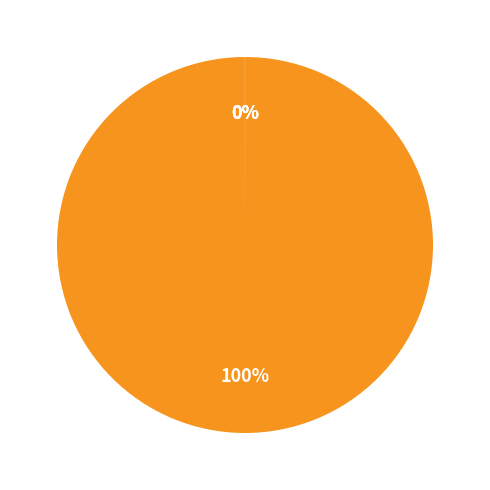

Is there a majority slice in this chart?

Yes